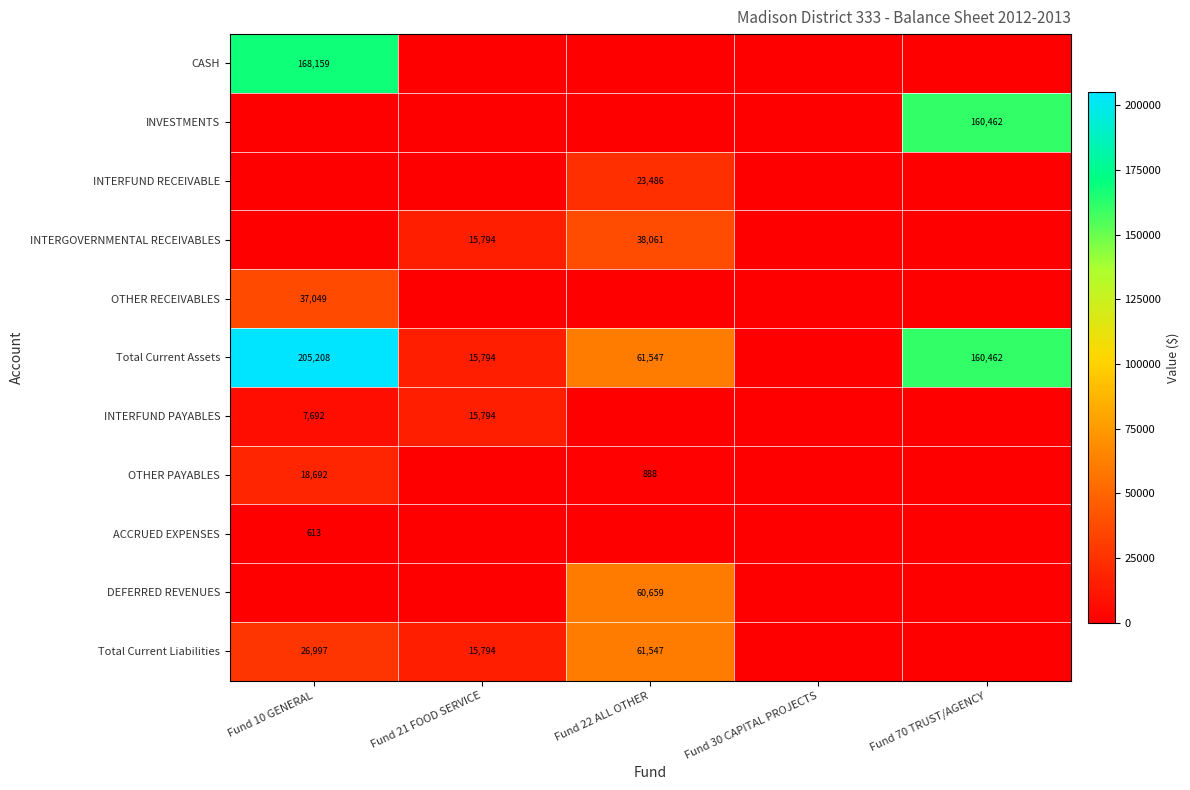

What is the difference between the INTERFUND PAYABLES values at Fund 10 GENERAL and Fund 21 FOOD SERVICE?

8102